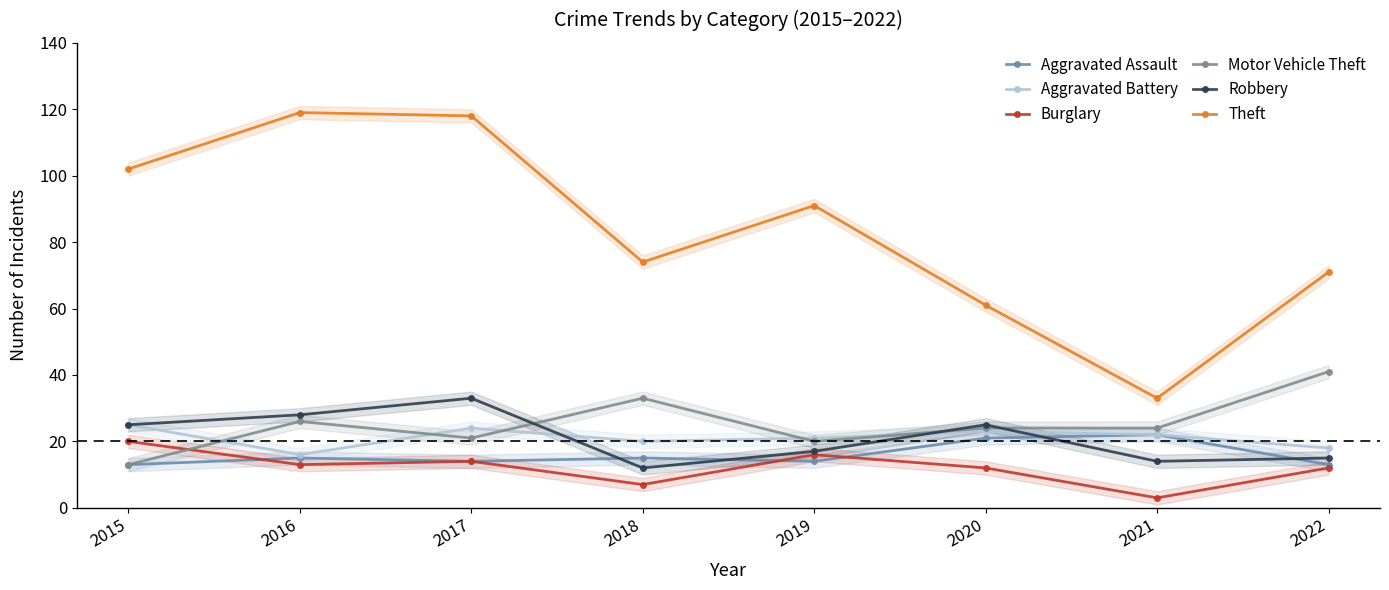

True or false: Theft and Motor Vehicle Theft intersect in this chart.

False